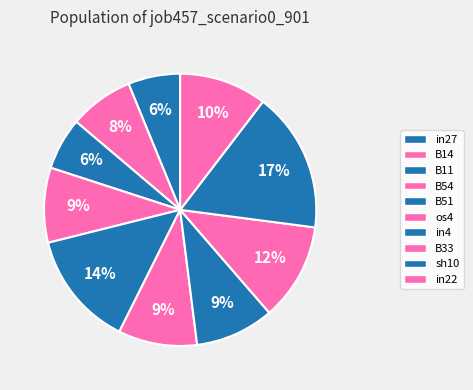

To the nearest percent, what is the average slice percentage?

10%